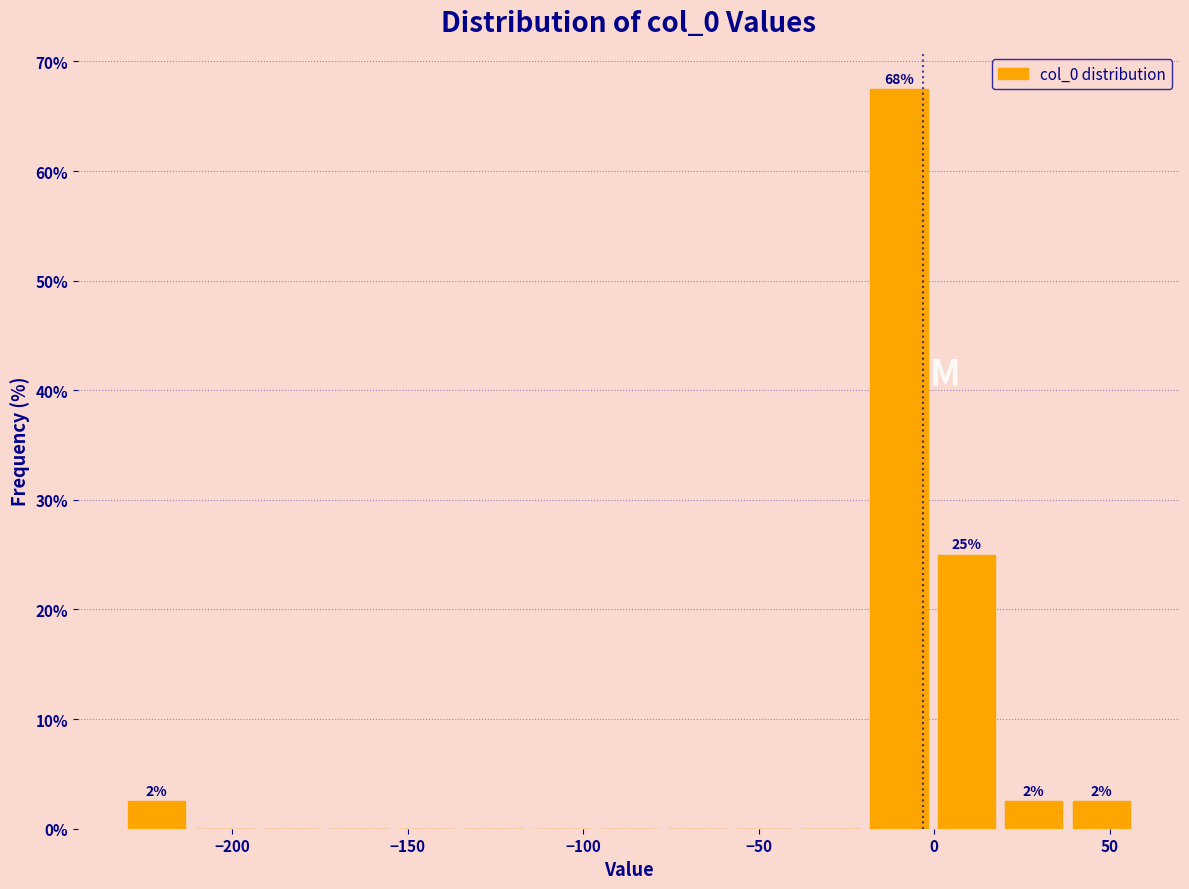

Around what value on the x-axis is the tallest bar? Give the approximate position of its centre, as read against the axis.

-10